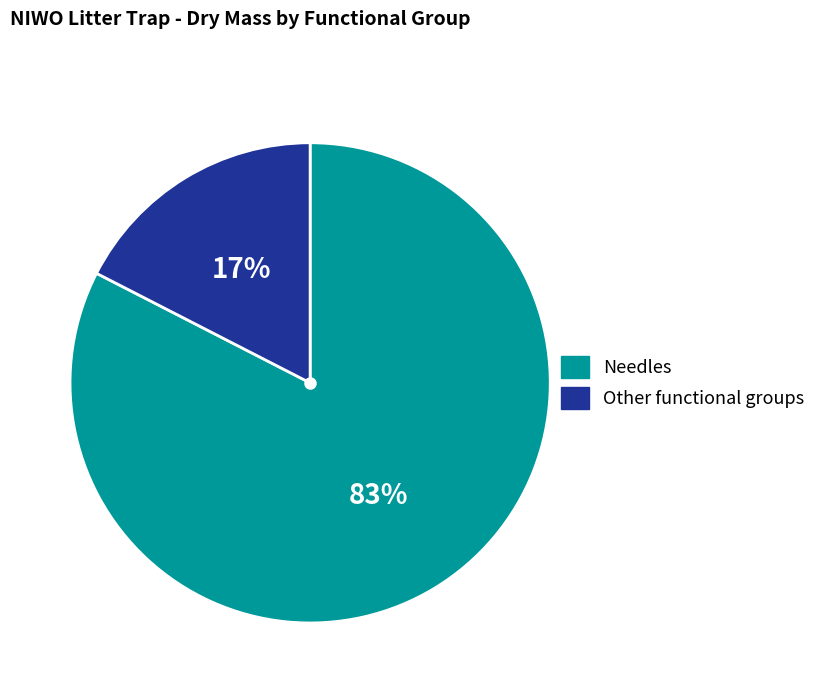

How many segments does this pie chart have?

2